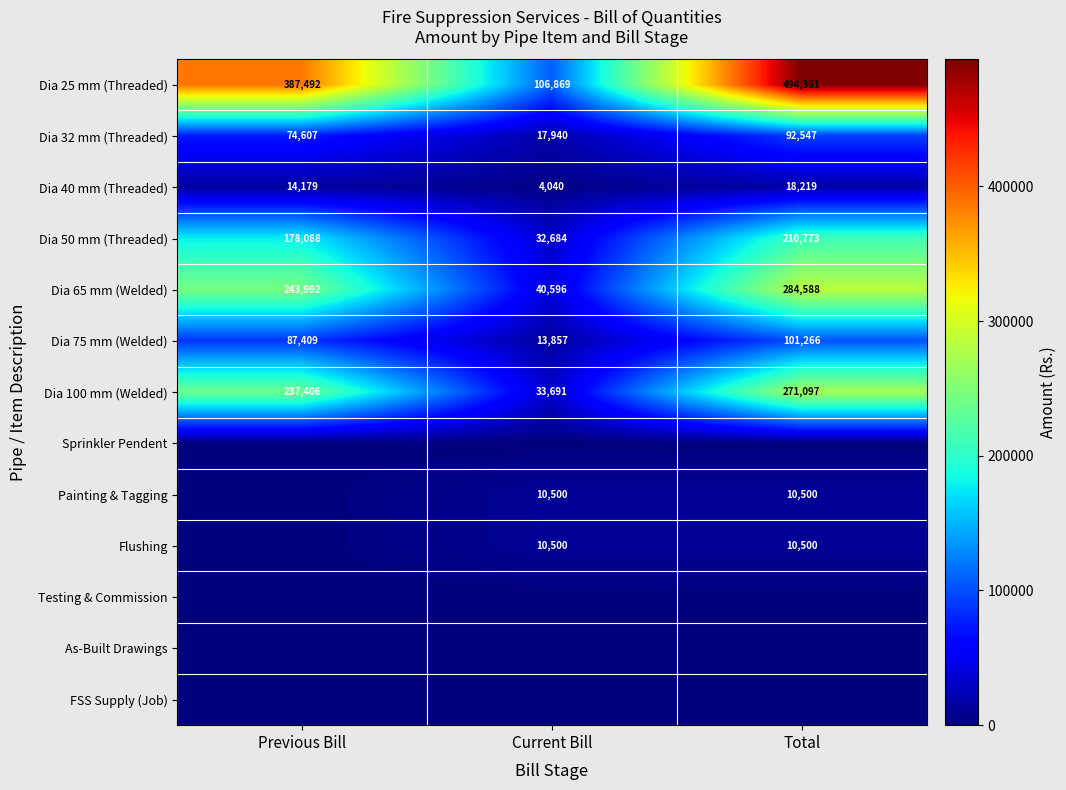

List the labels in order of Dia 50 mm (Threaded) value, smallest first.

Current Bill, Previous Bill, Total